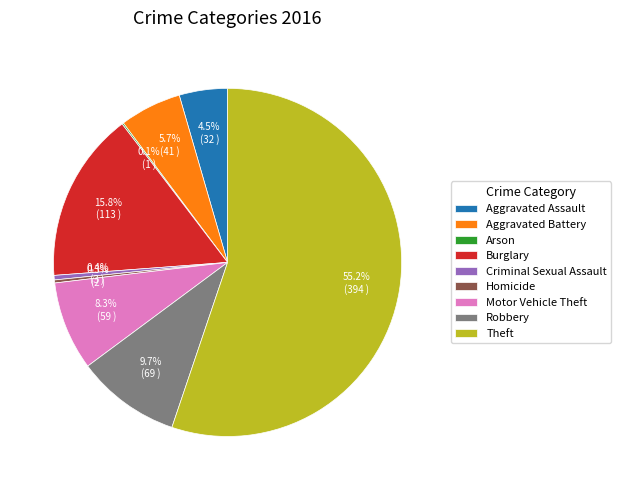

Between Aggravated Battery and Robbery, which is larger?

Robbery